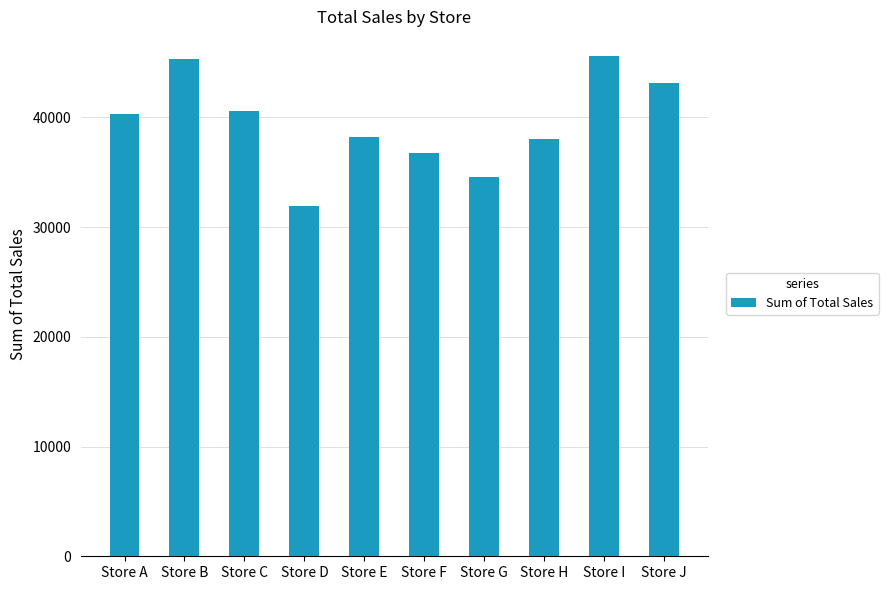

What is the value of the 1st bar from the left?

40321